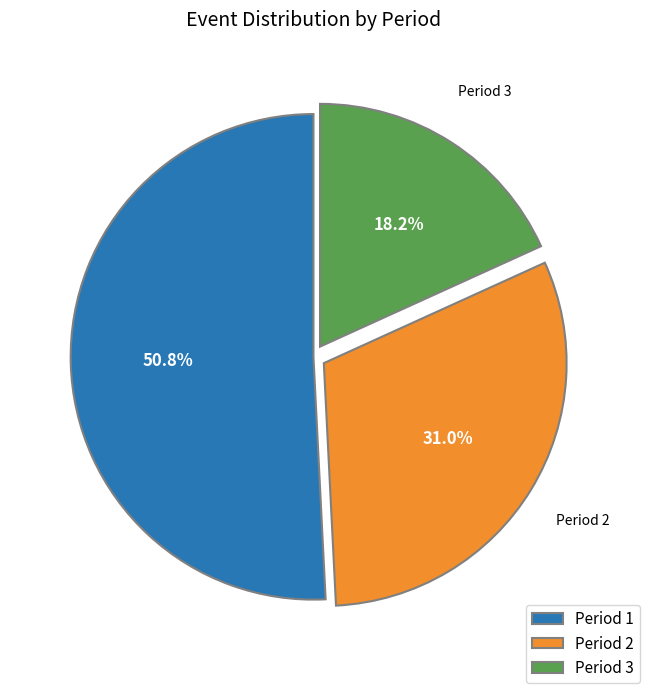

To the nearest percent, what is the difference between the Period 1 and Period 3 slice percentages?

33%